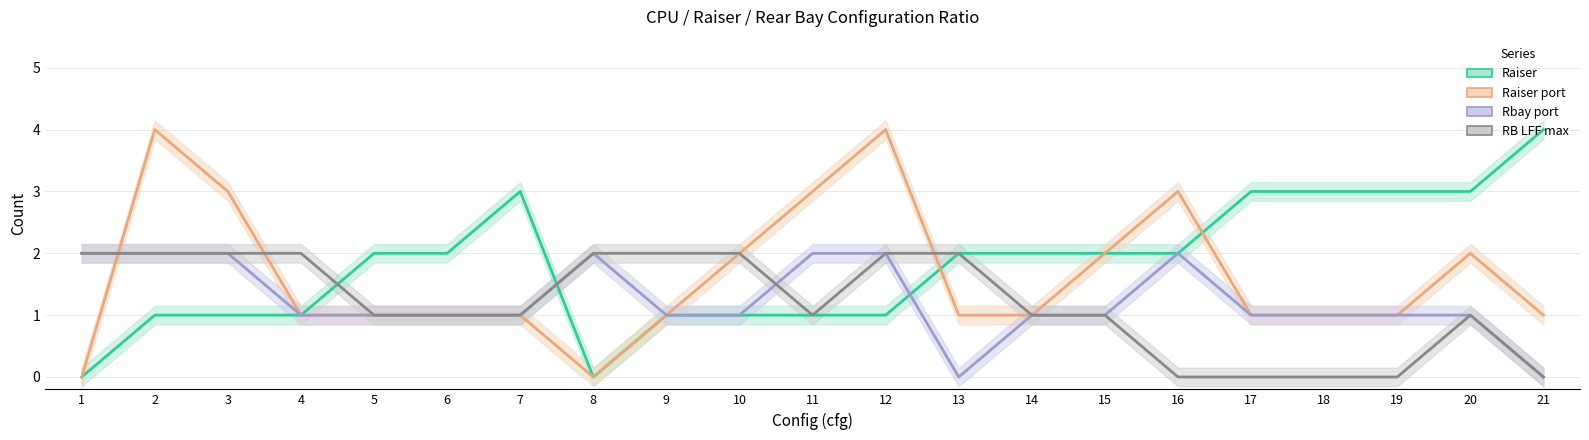

Where does the Raiser port series first go above 1?

2